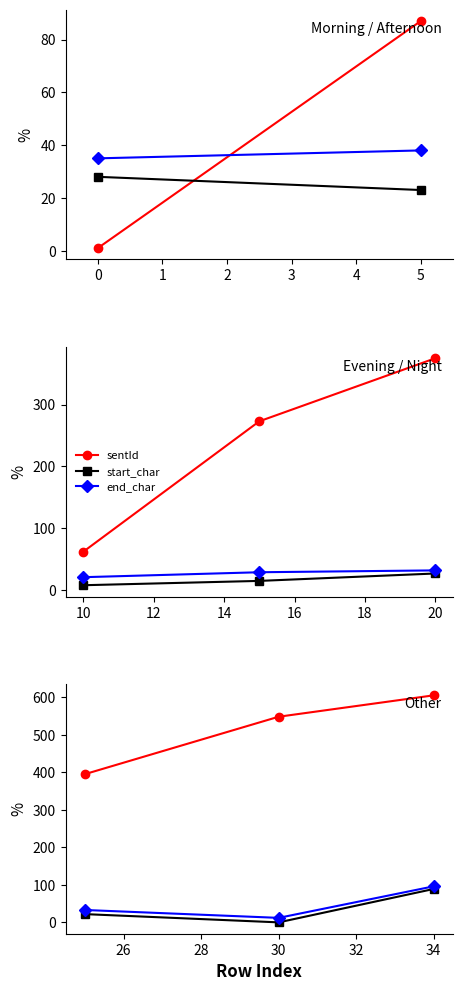

Between −1 and 0, which series saw the biggest shift?

sentId